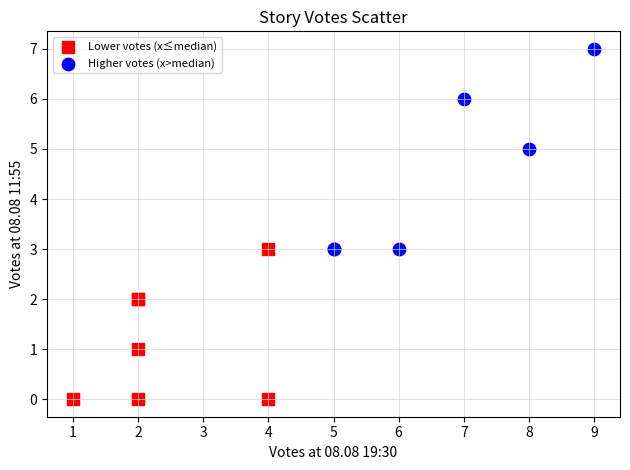

Which series contains the lowest Y value?

Lower votes (x≤median)